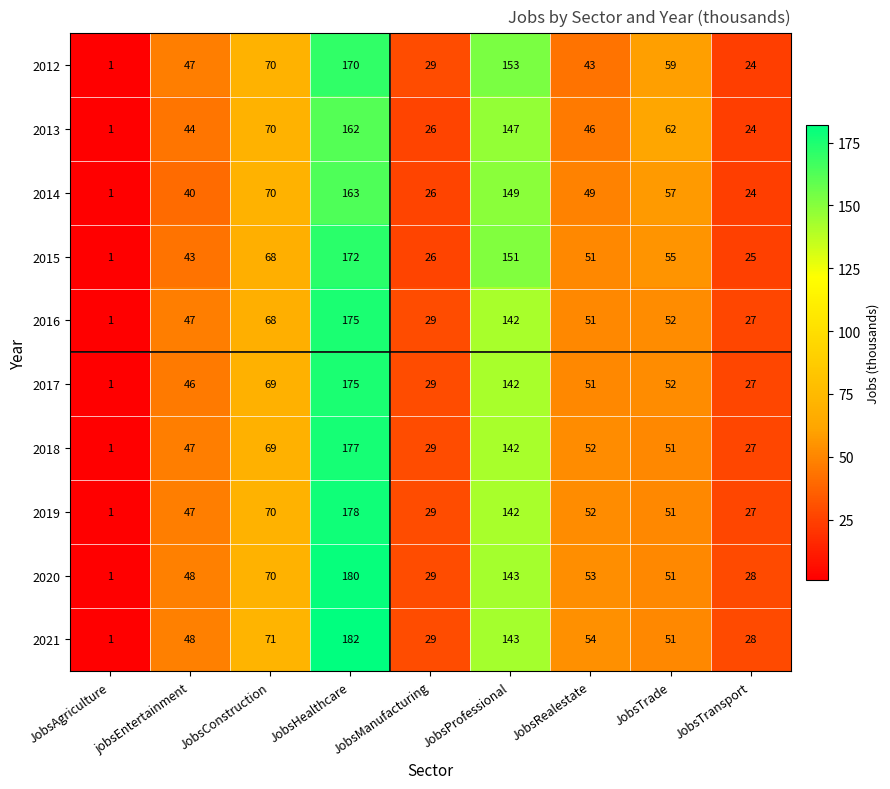

The 2012 series shows 24 at JobsTransport. True or false?

True